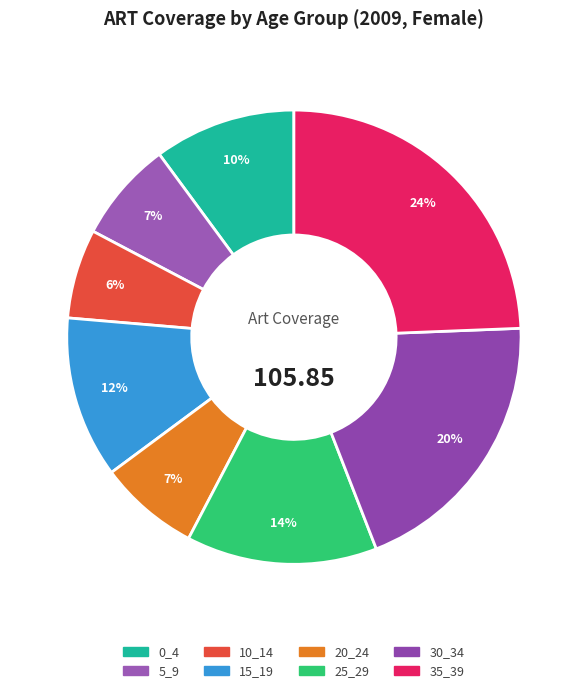

True or false: 10_14 accounts for 6% of the total.

True